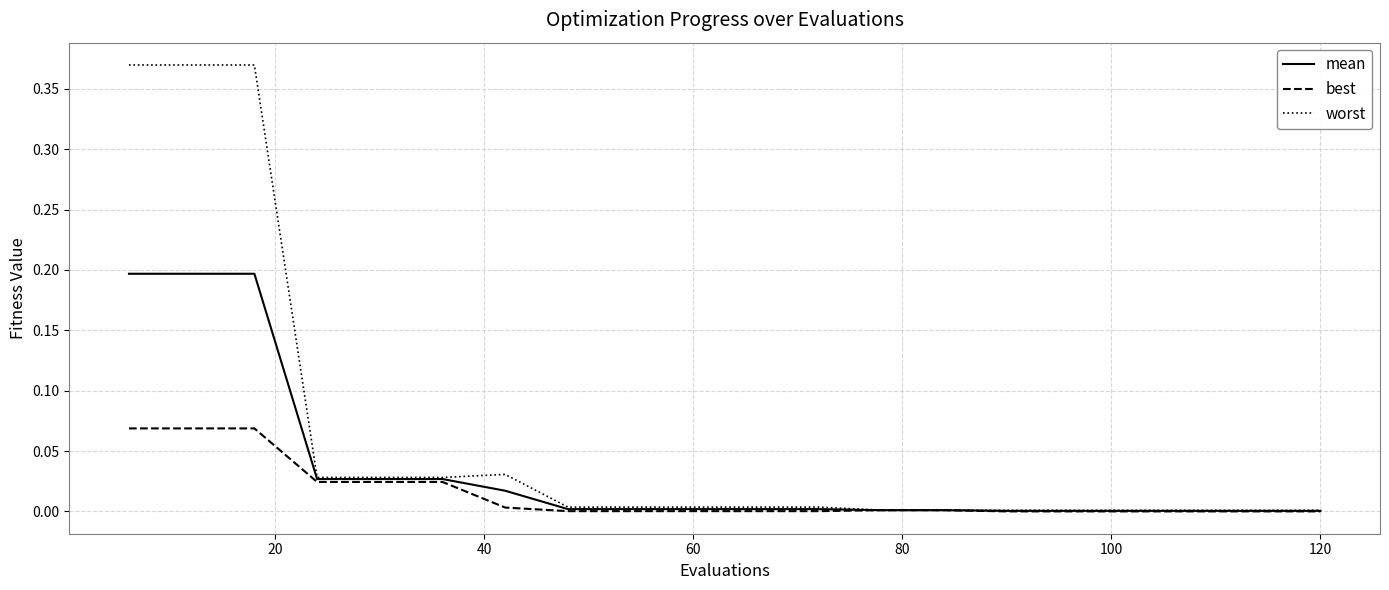

What is the difference between the maximum and minimum values in the mean series?

0.2